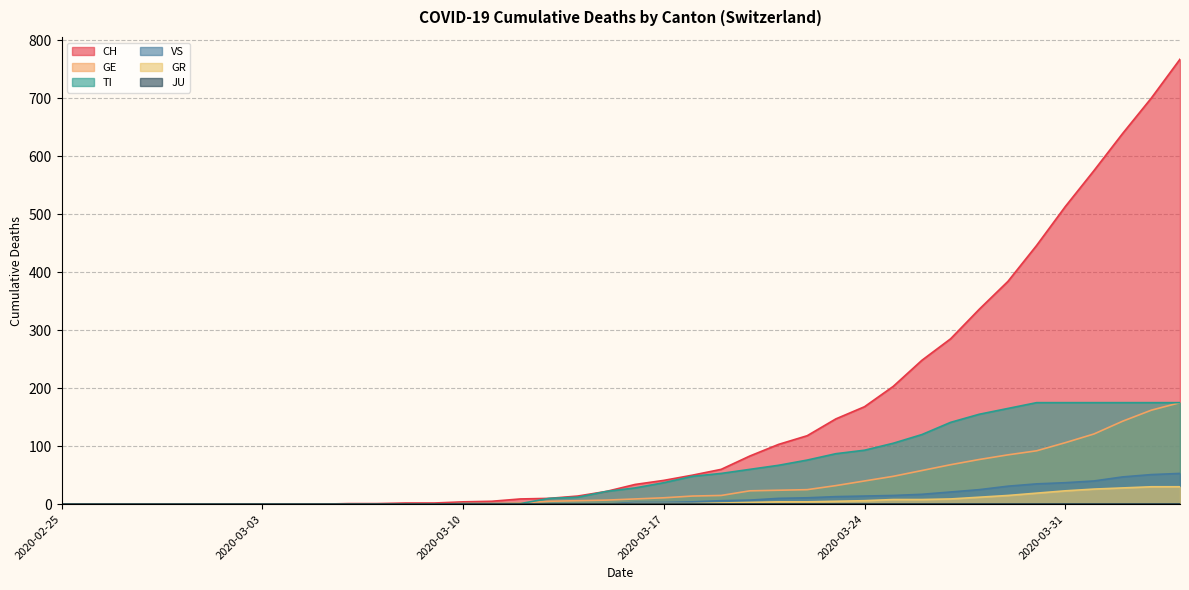

Does the chart have visible grid lines?

Yes